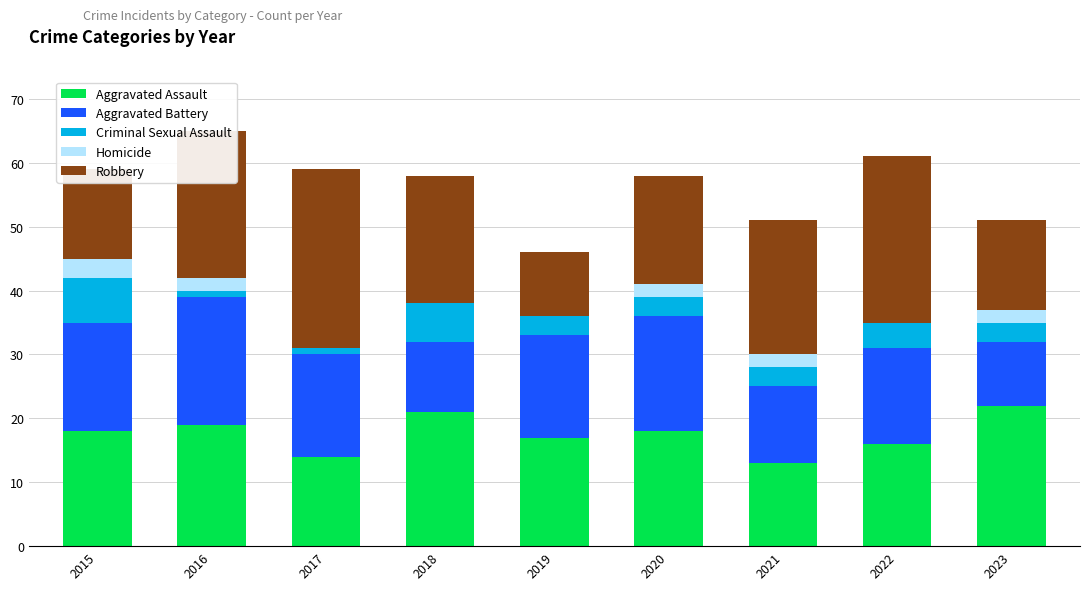

Are the bars horizontal?

No